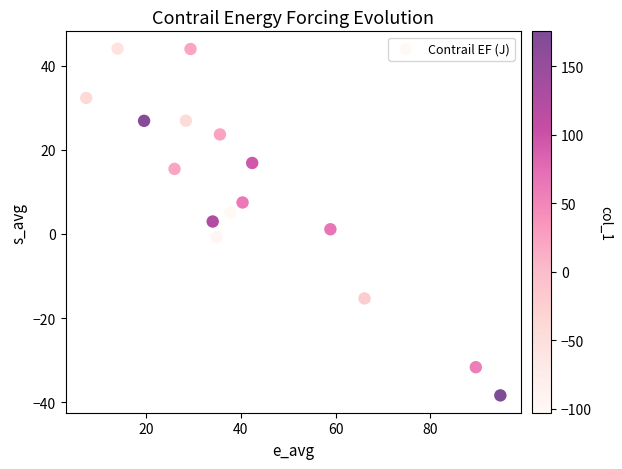

What is the range of Y values (max minus min)?

82.4